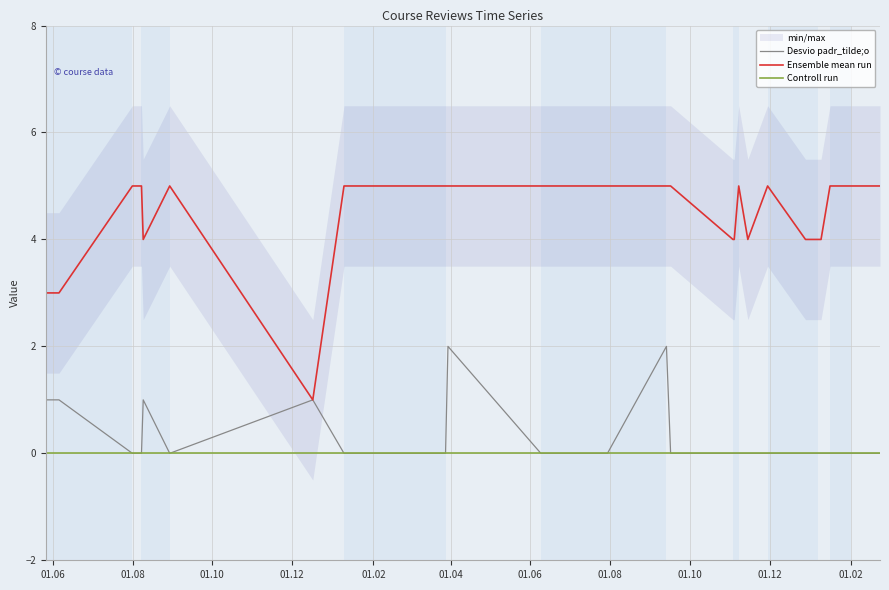

True or false: Controll run and Ensemble mean run cross at least once.

False